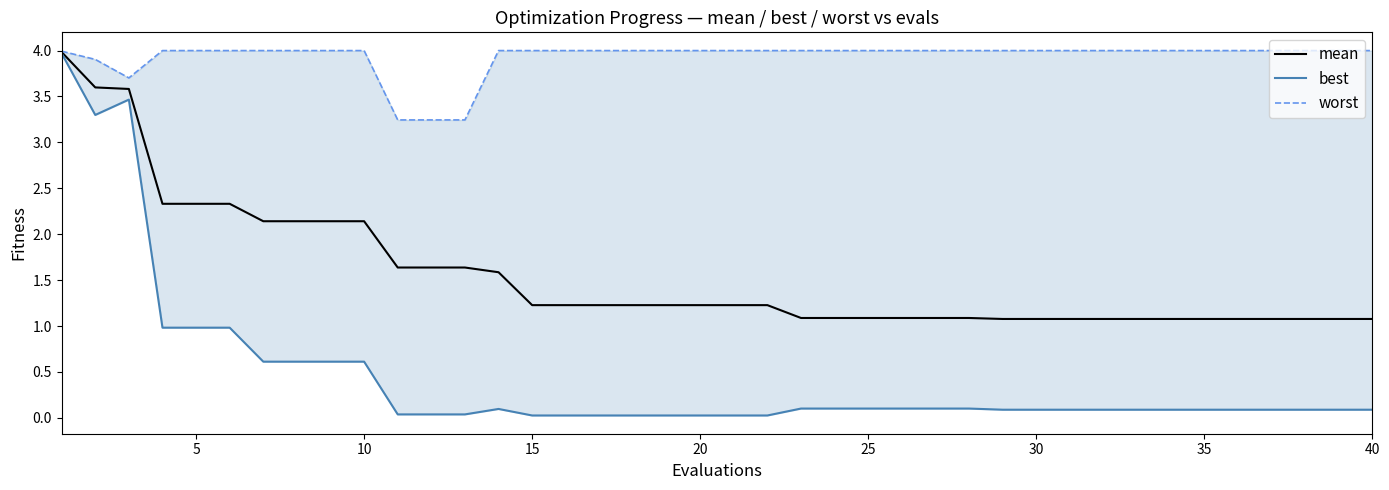

What are all the series names shown in the legend?

mean, best, worst